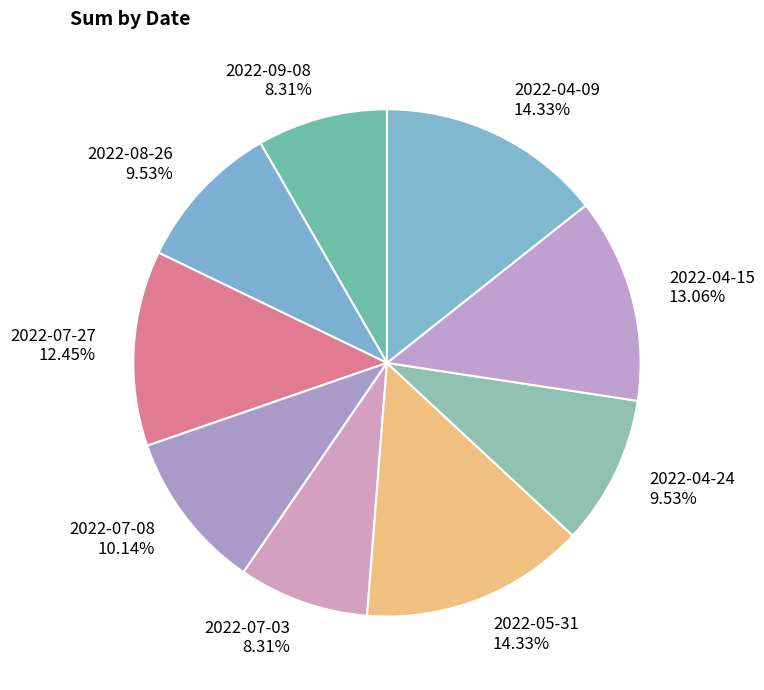

What percentage is the 2022-07-08 slice, to the nearest percent?

10%